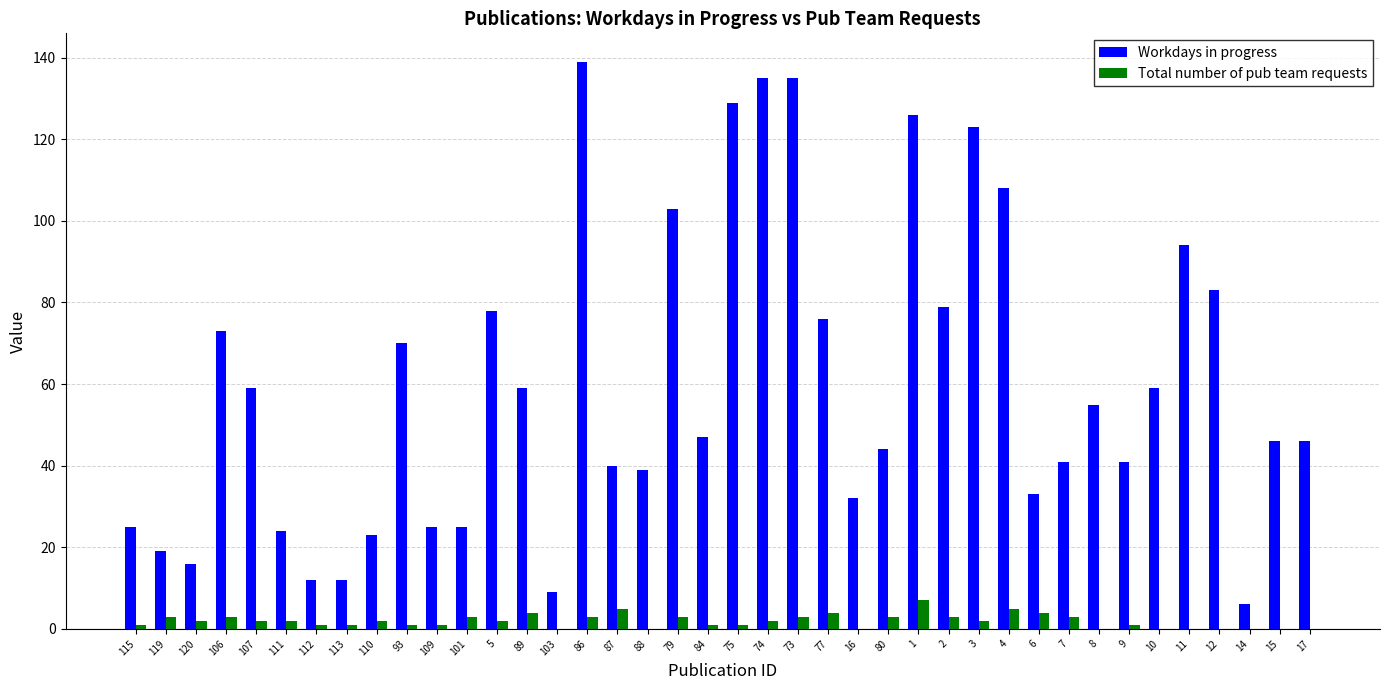

Between 115 and 10, which series saw the biggest shift?

Workdays in progress